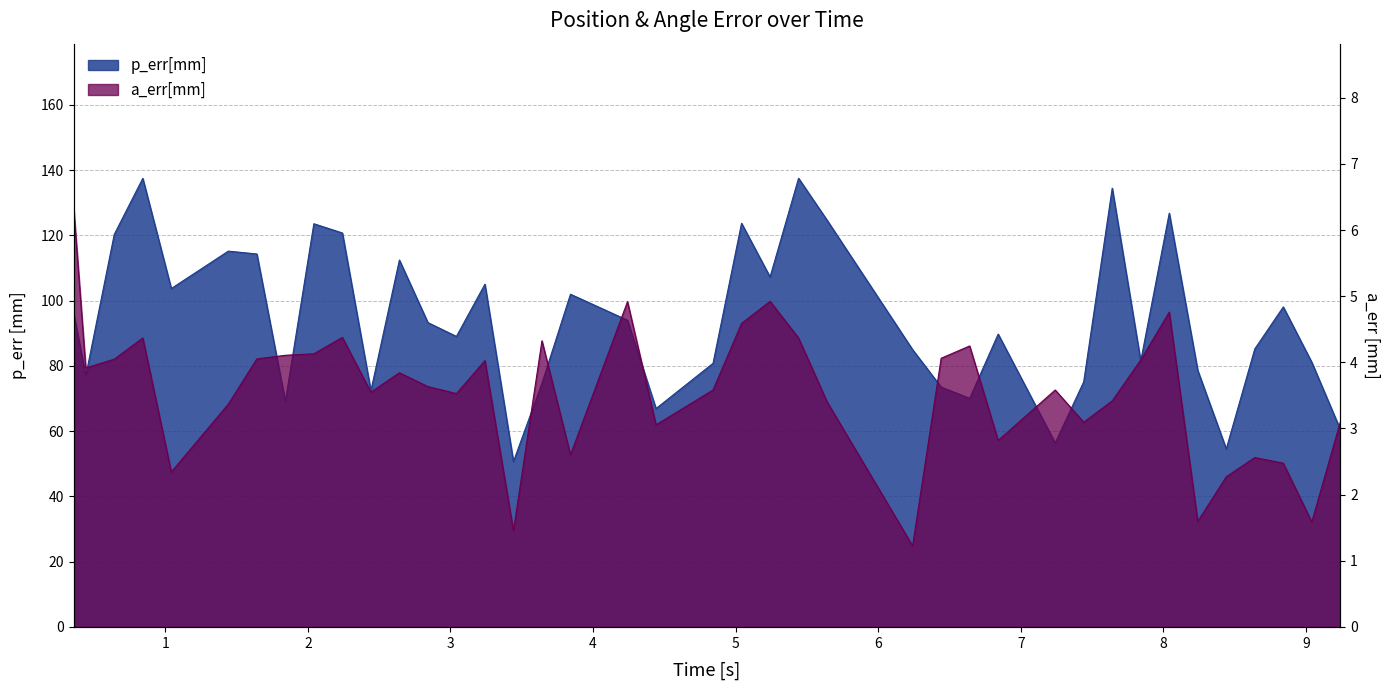

What is the sum of all p_err[mm] values?

3761.9